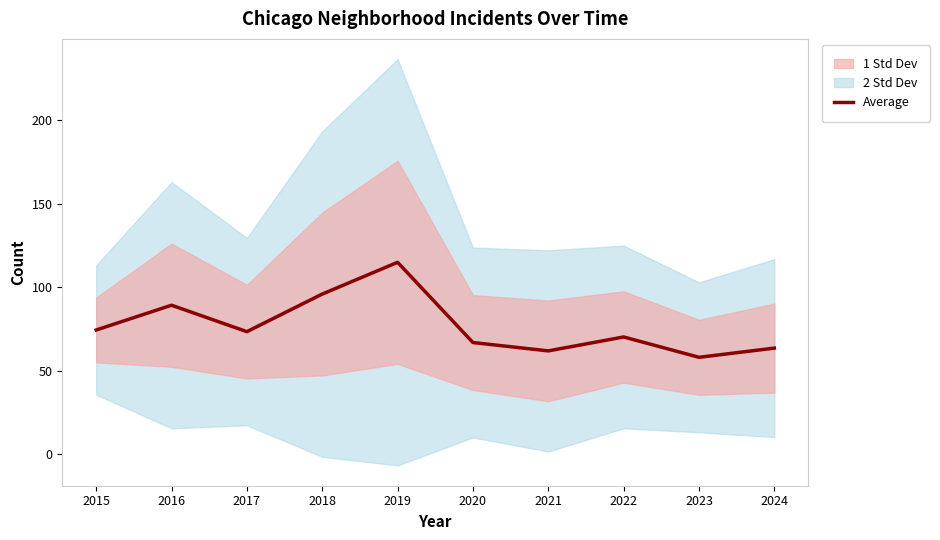

At which label does the data first exceed 73?

2015